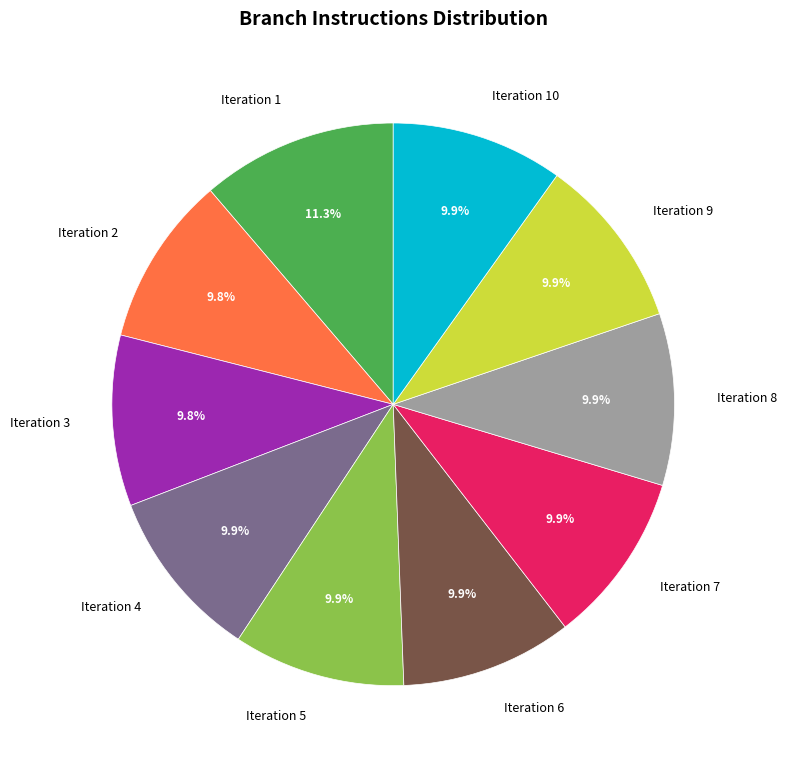

Is there a majority slice in this chart?

No